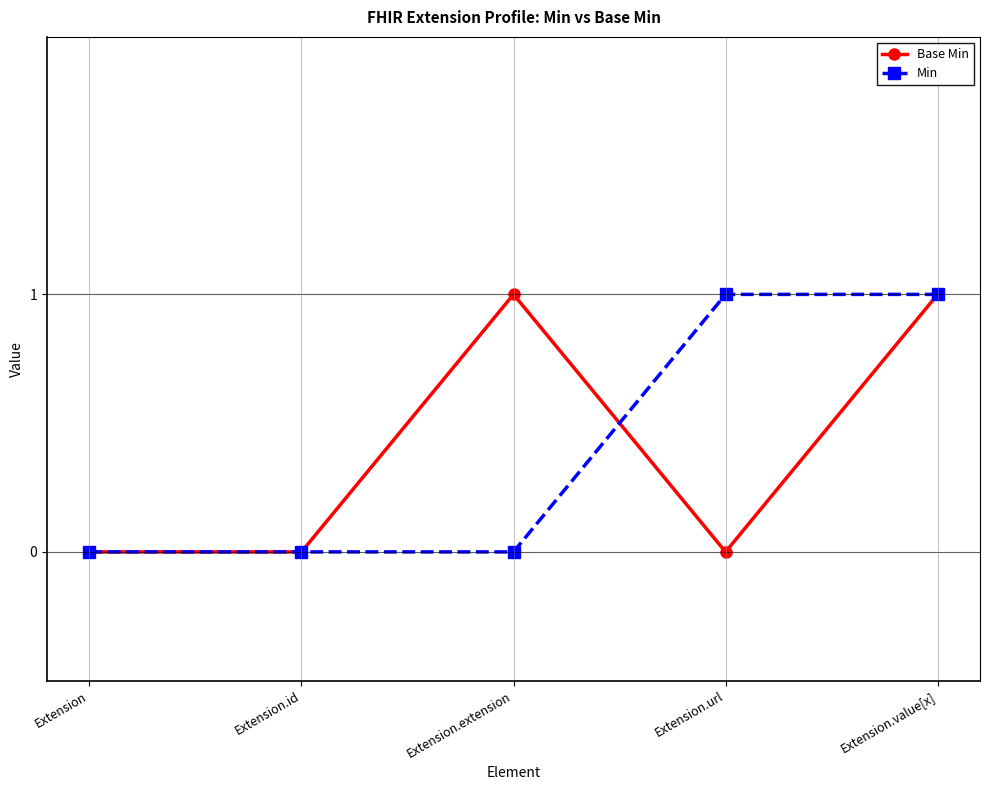

What is the difference between the maximum and minimum values in the Min series?

1